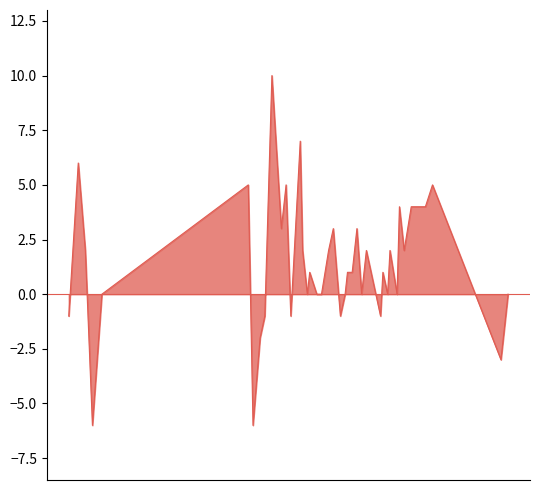

What is the maximum value shown in the chart?

10